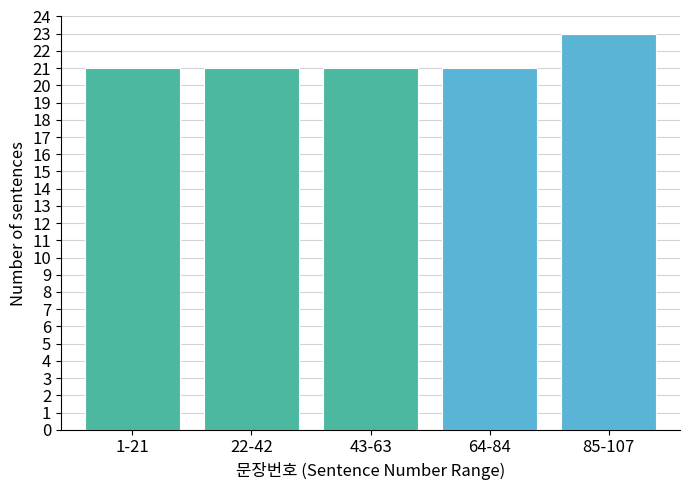

Reading right to left, what are all the values shown in this chart?

23	21	21	21	21